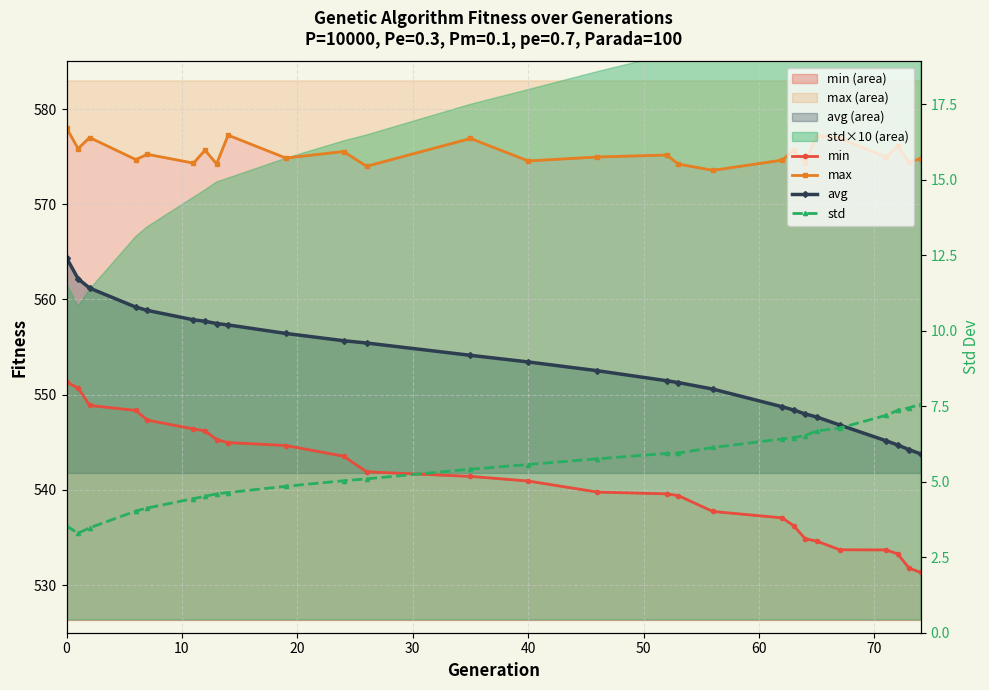

Reading right to left, extract all data points from this chart.

min: 531.3	531.8	533.3	533.7	533.7	534.6	534.9	536.2	537.1	537.7	539.4	539.6	539.8	540.9	541.4	541.9	543.5	544.7	545.0	545.3	546.2	546.4	547.3	548.3	548.9	550.7	551.3
max: 574.8	574.4	576.1	575.0	576.9	577.2	574.4	575.7	574.6	573.6	574.2	575.2	575.0	574.6	576.9	574.0	575.5	574.9	577.3	574.2	575.7	574.3	575.2	574.7	577.0	575.9	578.0
avg: 543.8	544.2	544.7	545.2	546.8	547.7	548.0	548.4	548.7	550.6	551.3	551.5	552.5	553.4	554.1	555.4	555.7	556.4	557.3	557.5	557.7	557.9	558.9	559.2	561.2	562.2	564.4
std: 7.6	7.4	7.4	7.2	6.8	6.7	6.5	6.5	6.4	6.1	5.9	5.9	5.8	5.6	5.4	5.1	5.0	4.8	4.6	4.6	4.5	4.4	4.1	4.0	3.5	3.3	3.5